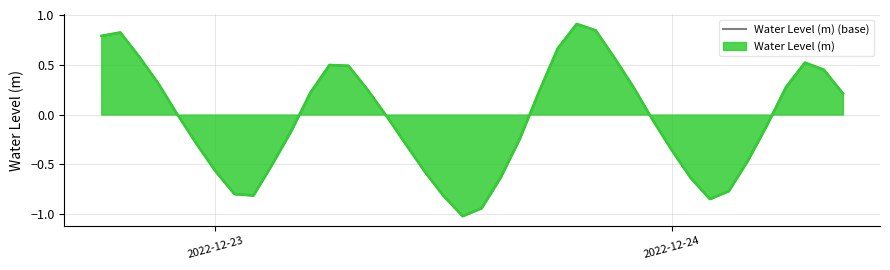

How many interior local valleys (lower than both neighbors) does the data have?

3